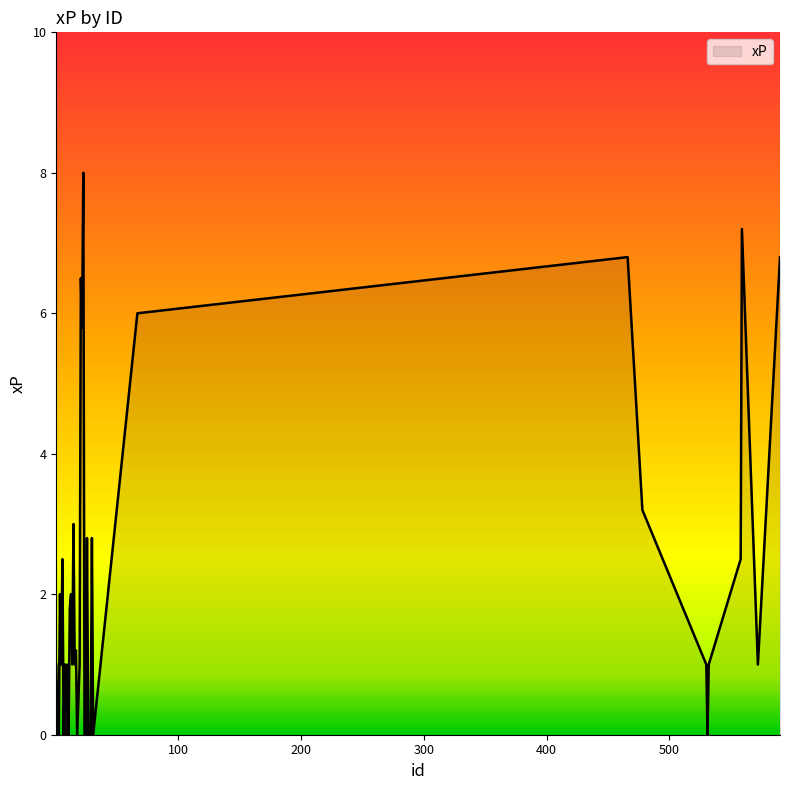

What is the difference between the maximum and minimum values?

8.0